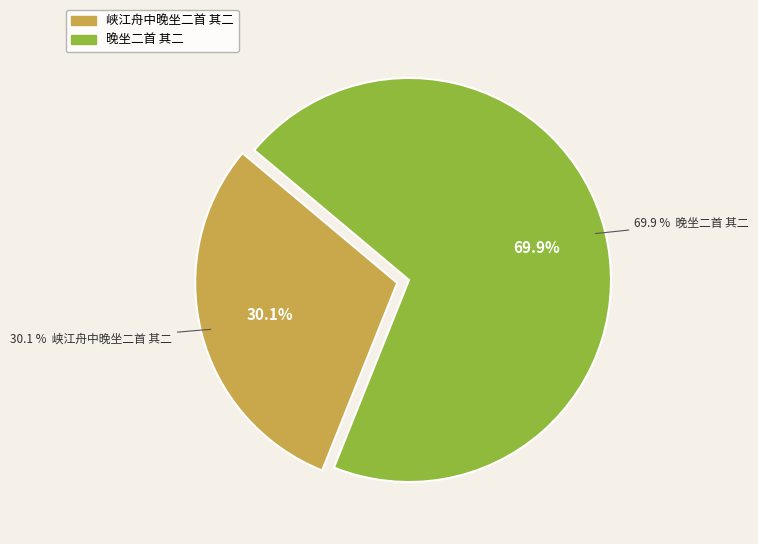

The 峡江舟中晚坐二首 其二 slice represents 23% of the pie. True or false?

False